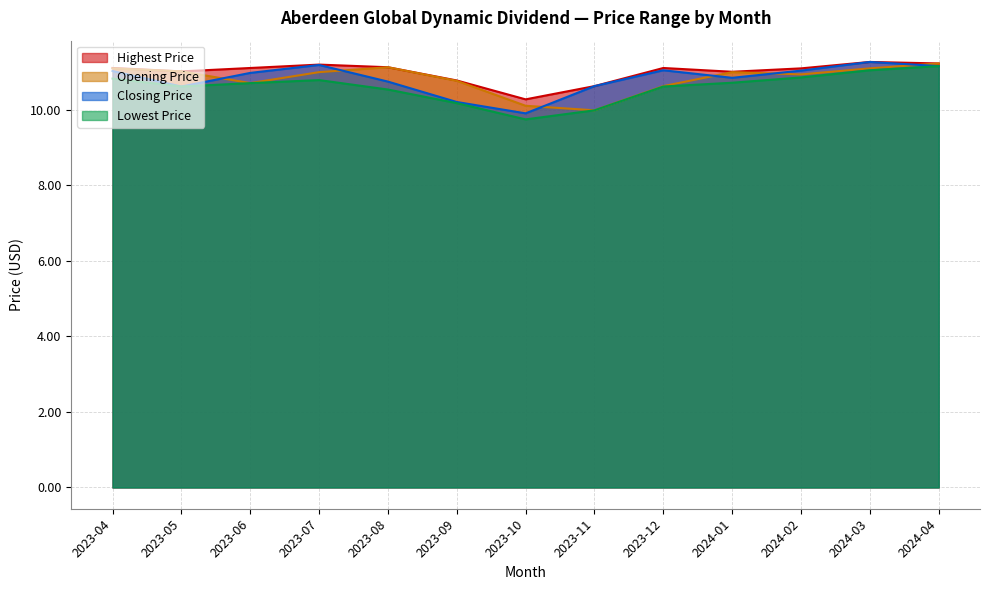

At which category does the chart reach its minimum across all series?

2023-10